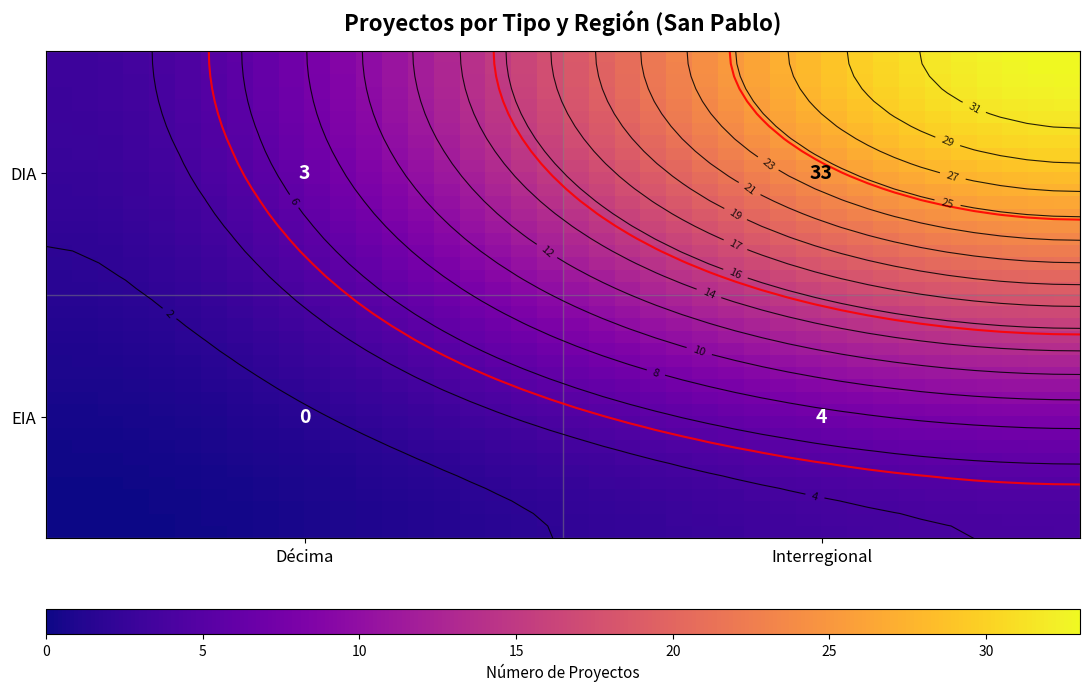

What is the maximum value shown in the chart?

33.0